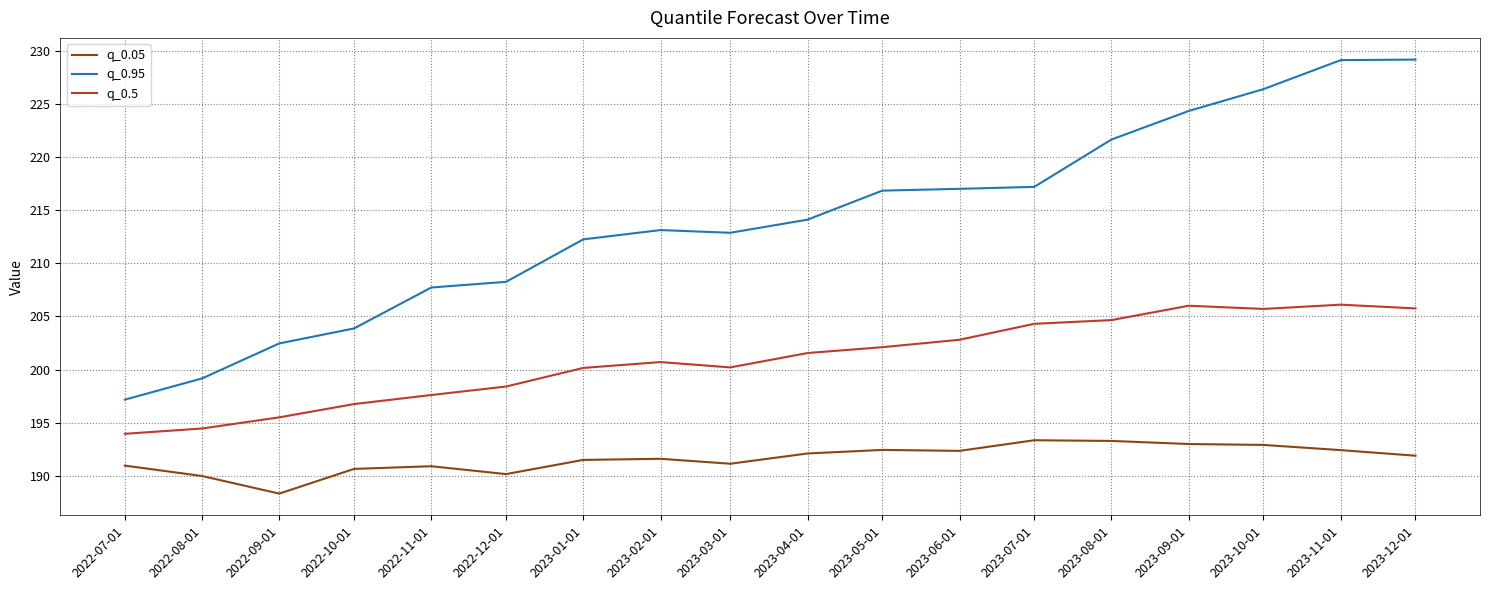

What is the difference between the highest and lowest values at 2023-02-01?

21.5